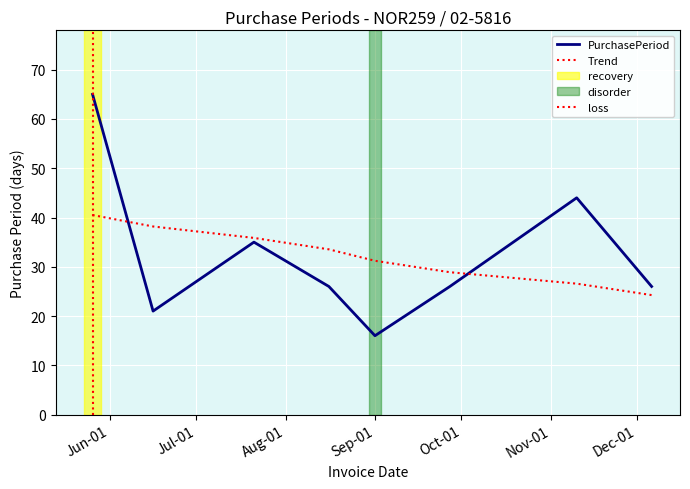

How many points are higher than both their immediate neighbors (excluding endpoints)?

2